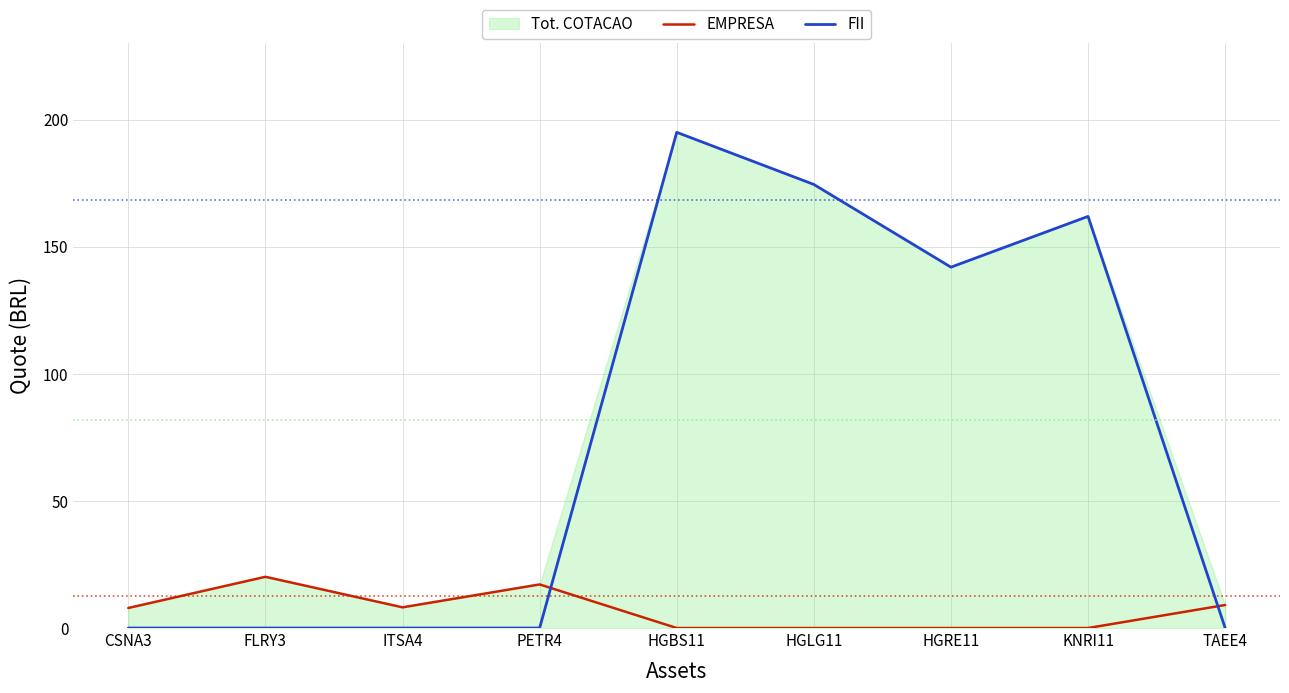

Which series has the largest total across all categories?

FII